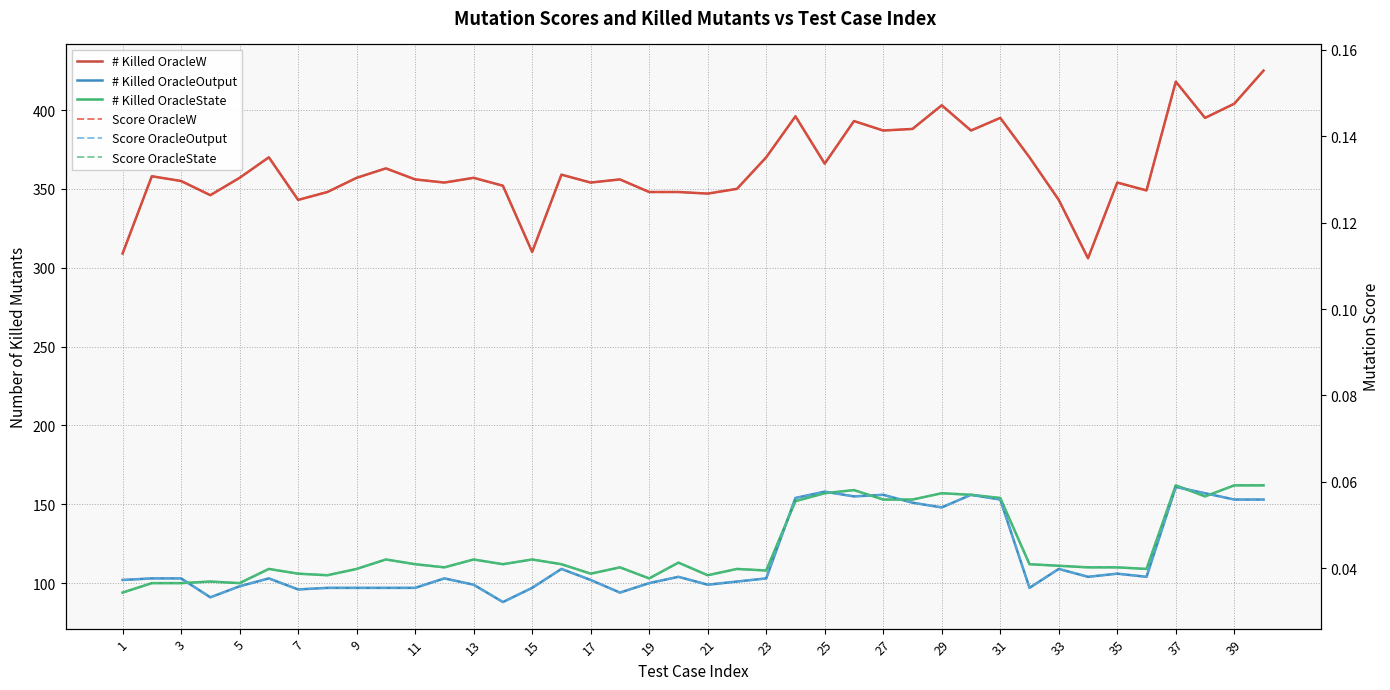

Which has a higher value, 29 or 20?

20